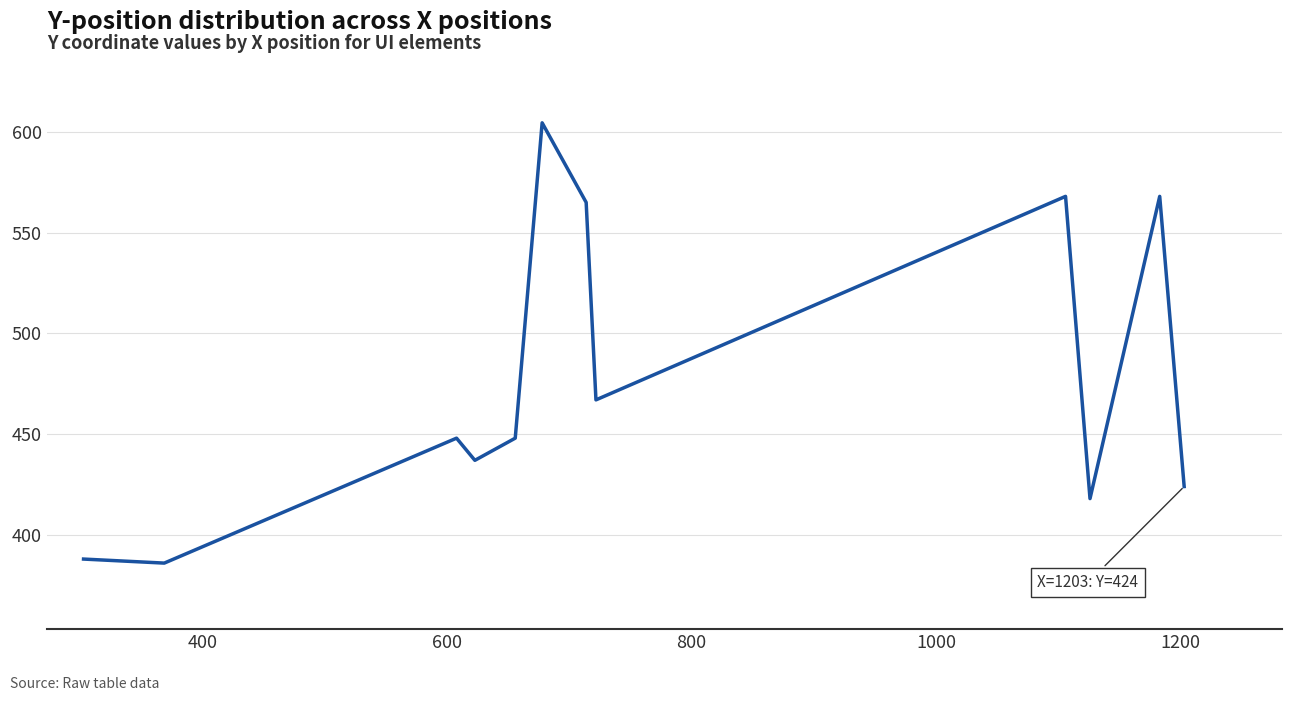

What is the difference between the maximum and minimum values?

218.5